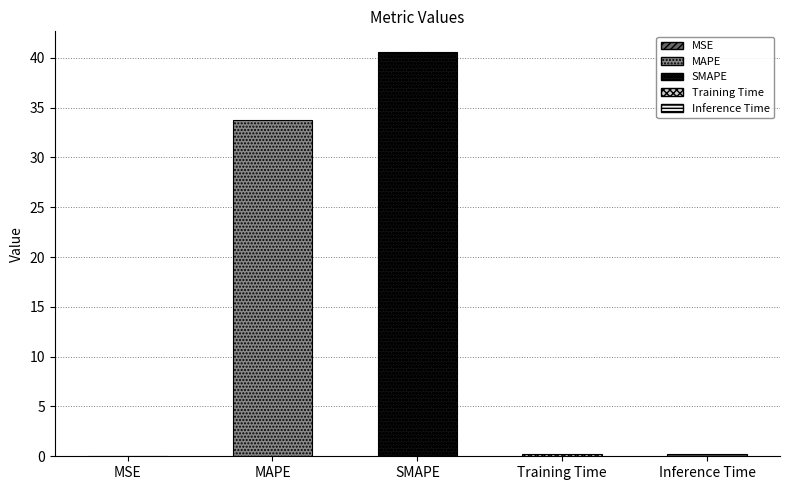

The chart shows a value of 0.1 at MSE. True or false?

False